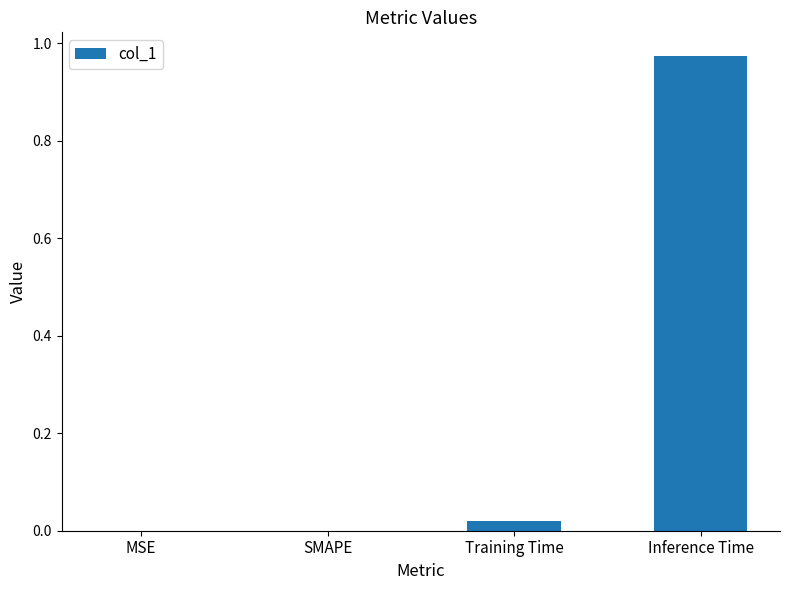

Are the bars horizontal?

No